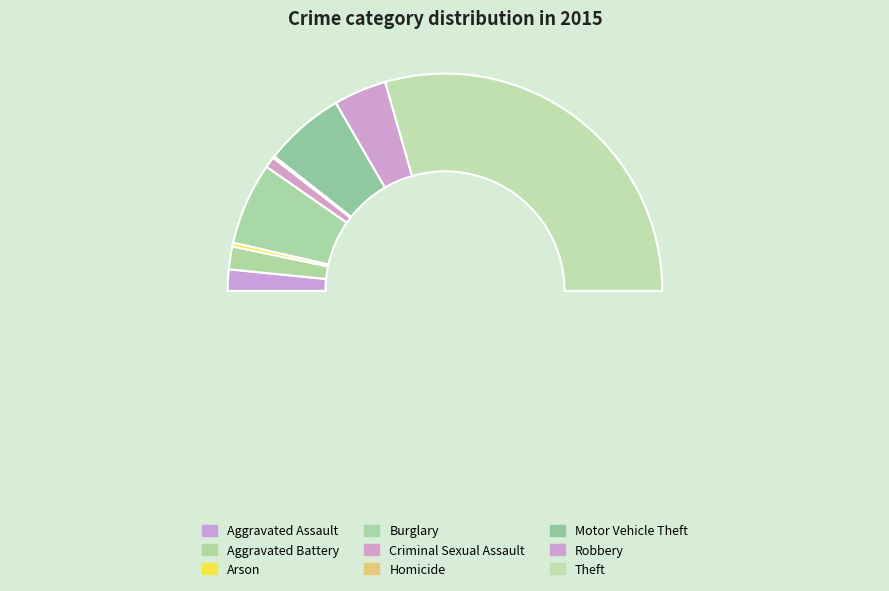

To the nearest percent, what portion does Aggravated Assault represent?

3%